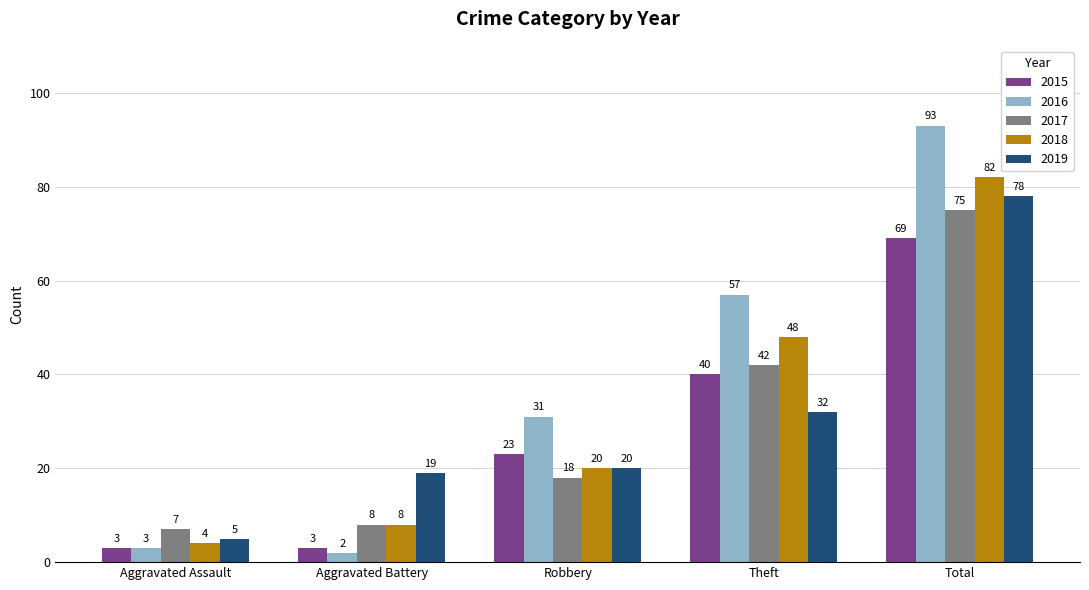

Read the 2019 value at Theft, to the nearest 5.

30